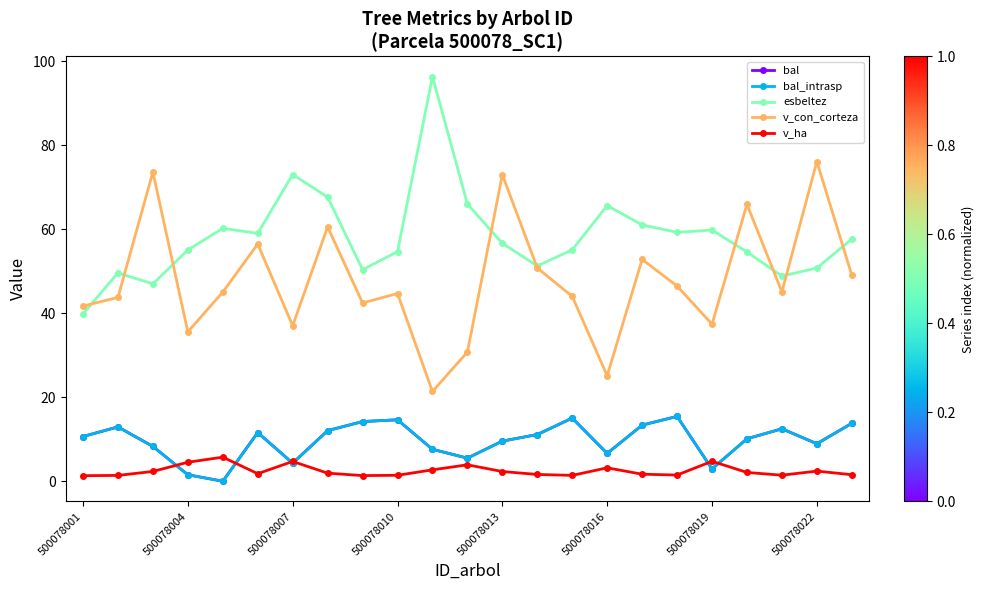

What is the greatest value displayed?

96.4